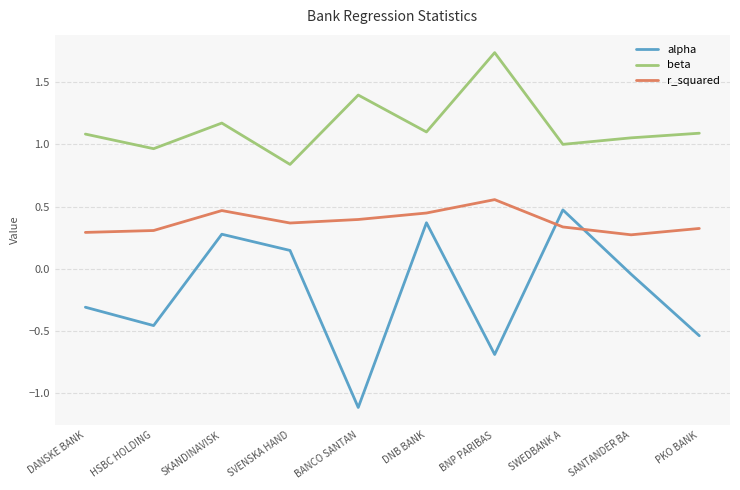

Is the value of beta at DANSKE BANK greater than the value of r_squared at SANTANDER BA?

Yes